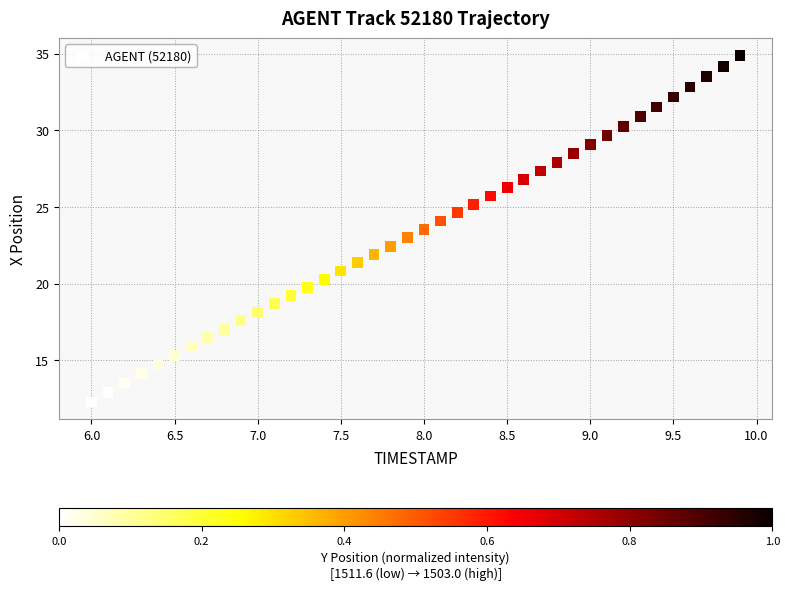

What is the range of Y values (max minus min)?

22.6